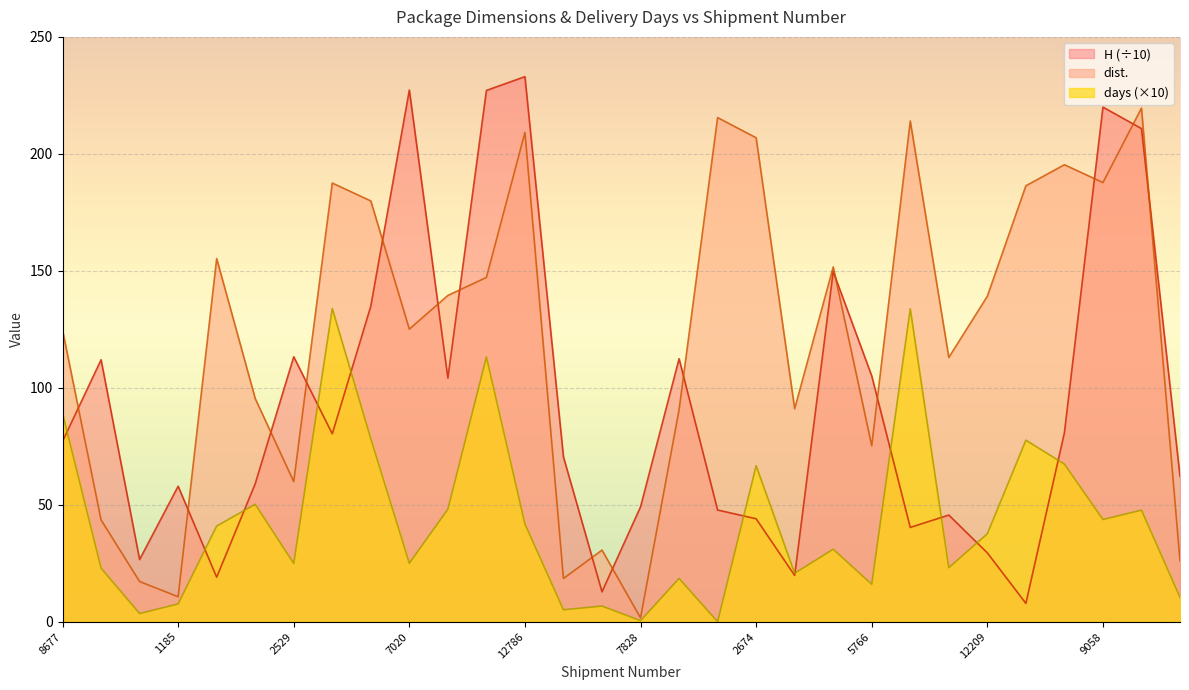

List the series in order of their overall mean, lowest first.

days (×10), H (÷10), dist.